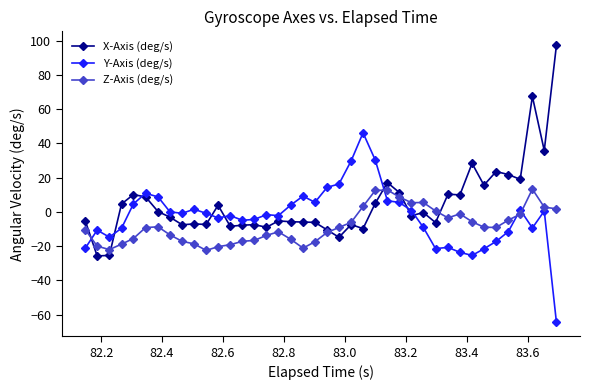

Which series has the largest range (max minus min)?

X-Axis (deg/s)